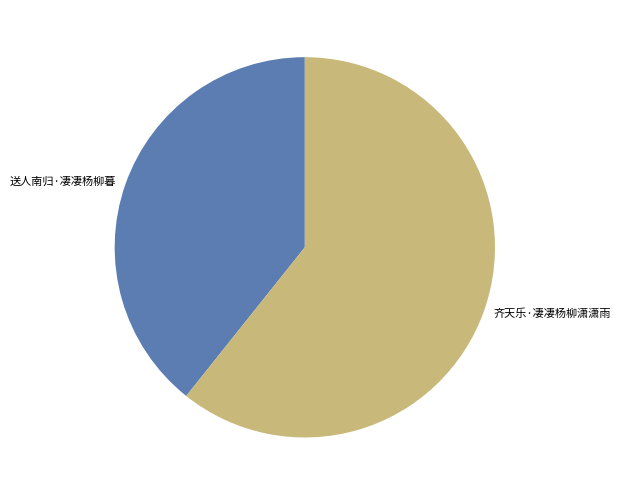

Is the sum of 齐天乐·凄凄杨柳潇潇雨 and 送人南归·凄凄杨柳暮 greater than half?

Yes